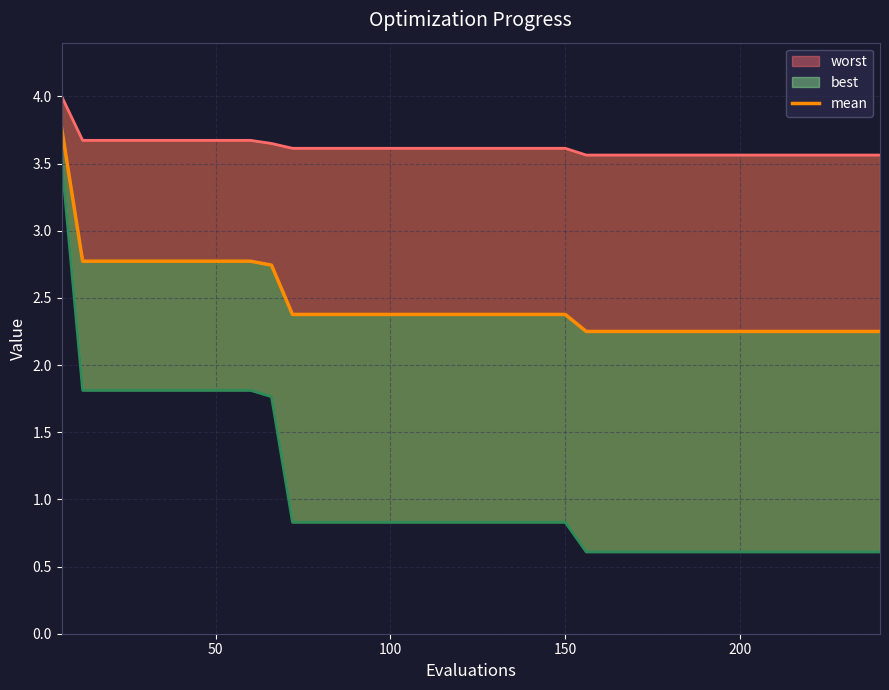

At 16, list the series in order from largest to smallest.

worst_line, mean, best_line